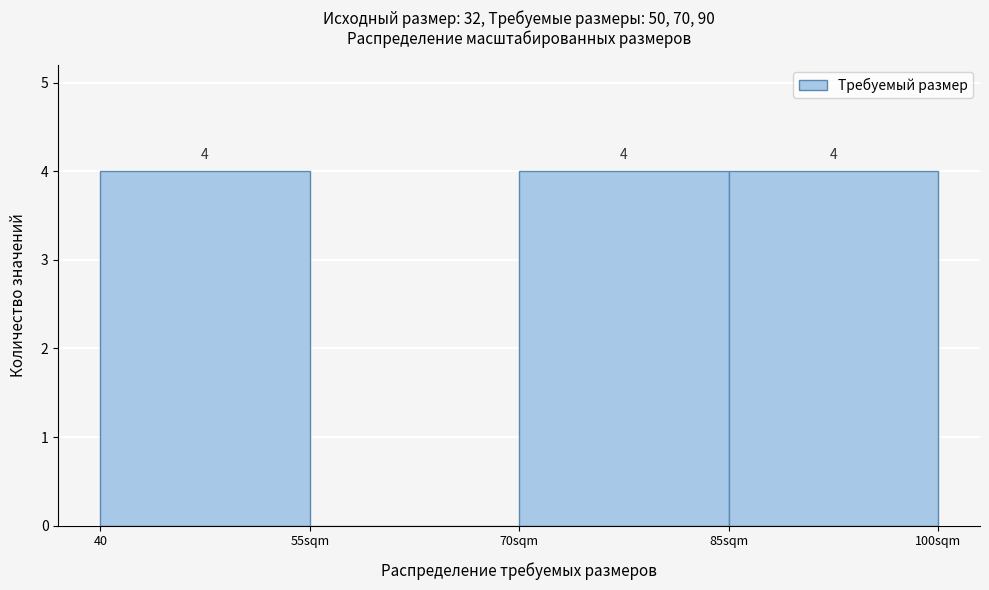

Reading left to right, transcribe all the data shown in this chart.

40=4	55sqm=0	70sqm=4	85sqm=4